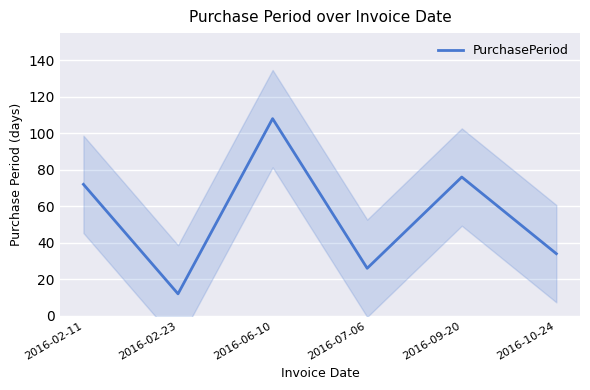

Reading left to right, what are all the values shown in this chart?

72	12	108	26	76	34